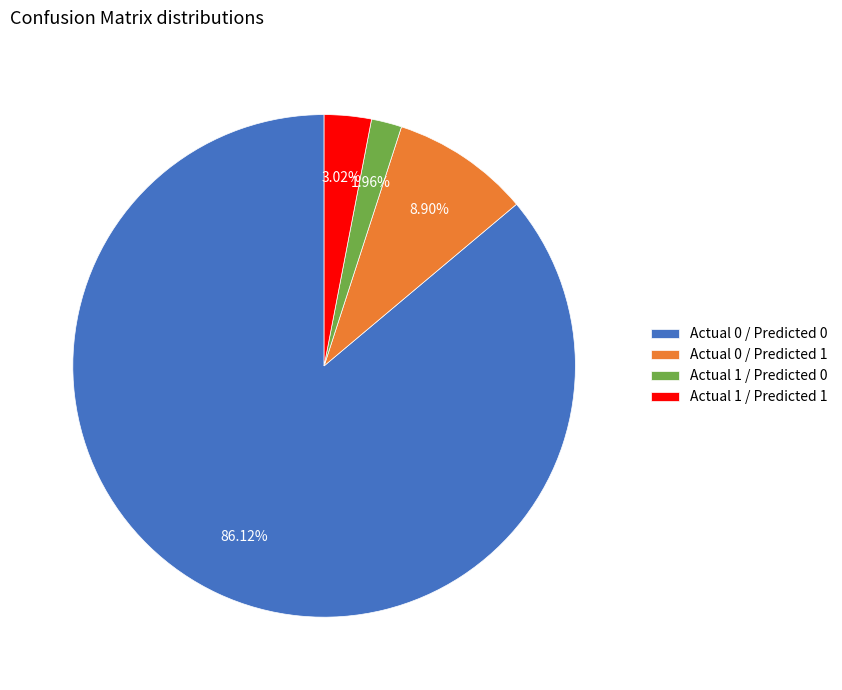

Which slice is the largest?

Actual 0 / Predicted 0